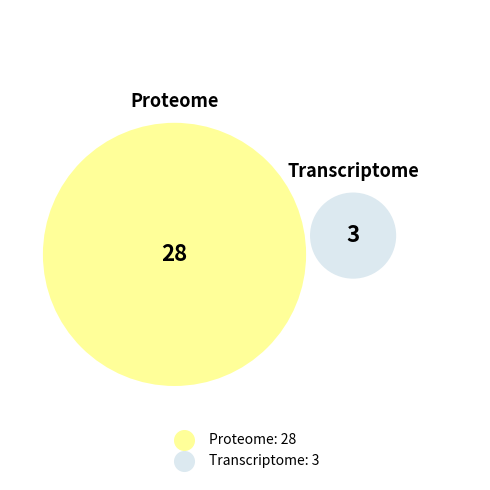

Is there any slice that represents more than half of the pie?

Yes